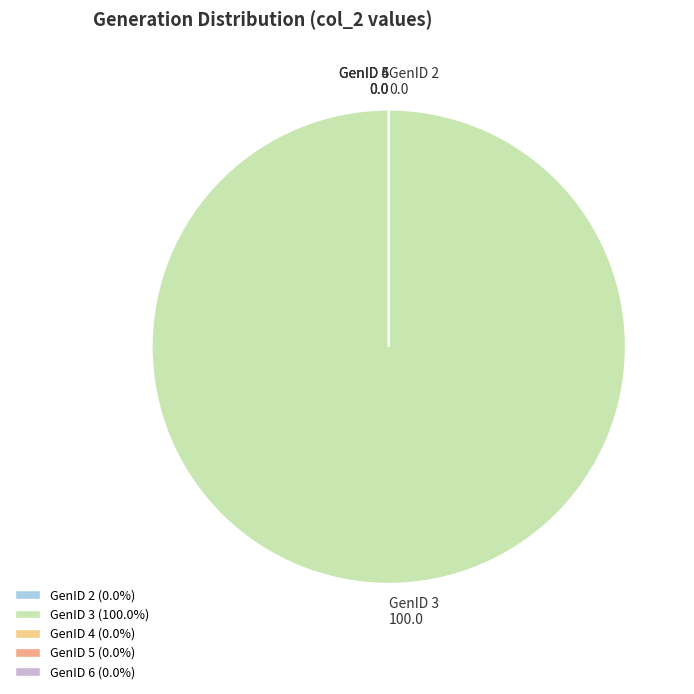

Which category has the biggest portion of the pie?

GenID 3 100.0